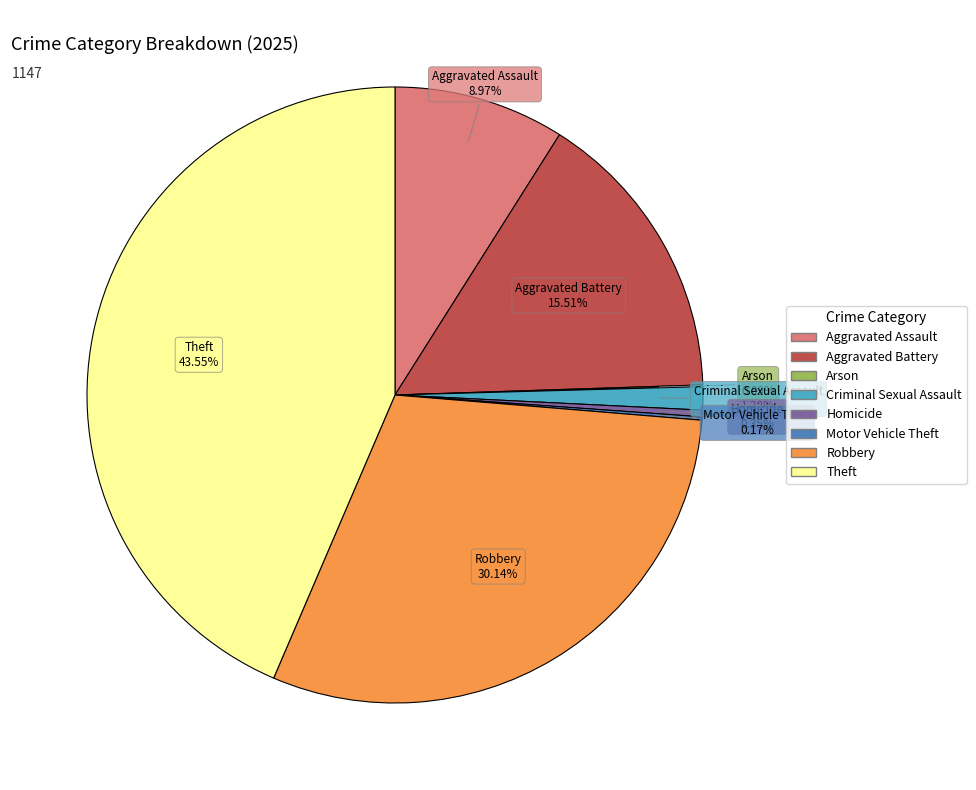

Is there a majority slice in this chart?

No